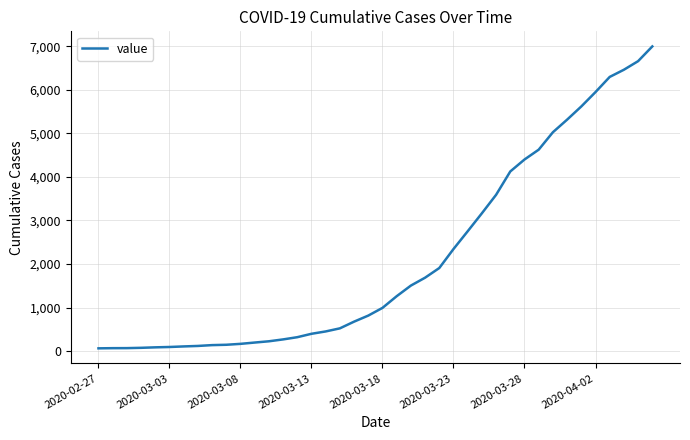

What is the difference between the maximum and minimum values?

6931